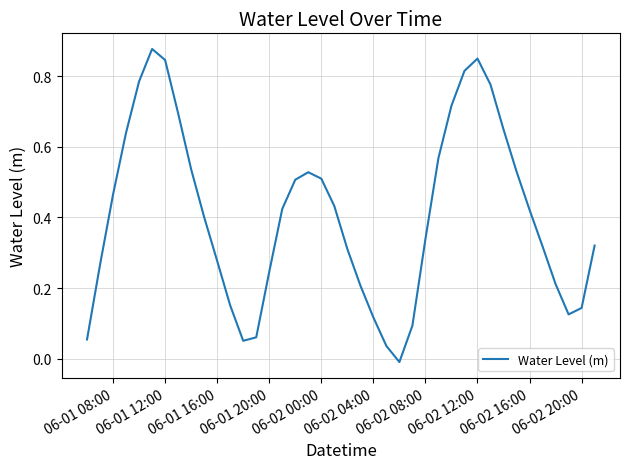

True or false: there are more than 1 points higher than both neighbors.

True